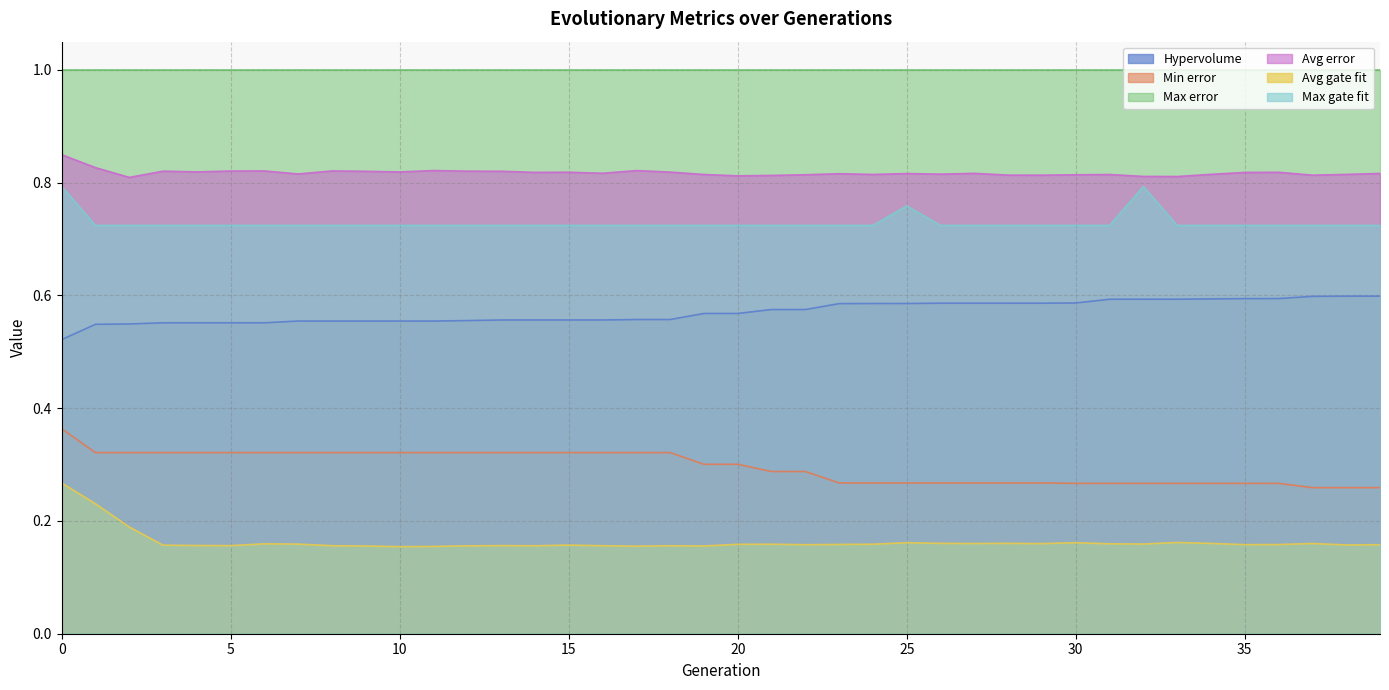

How many lines are shown in the chart?

6